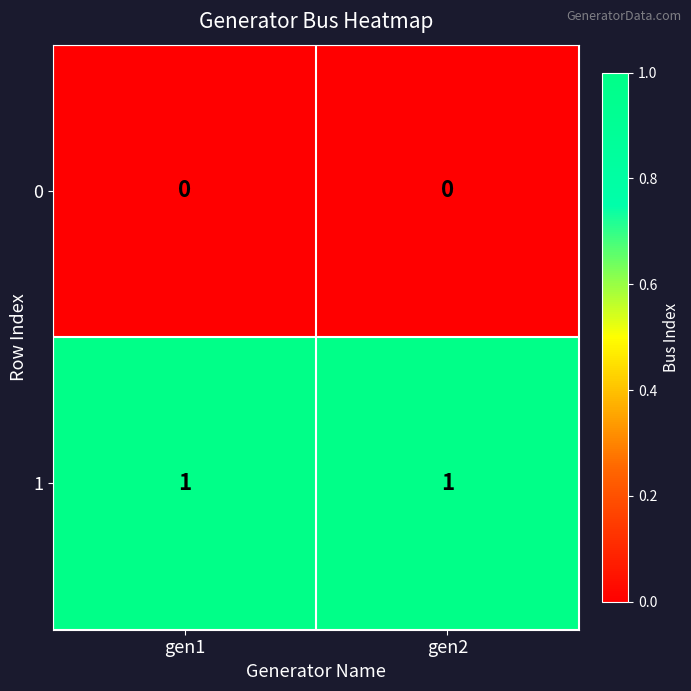

Rank the series by their average value, from lowest to highest.

0, 1